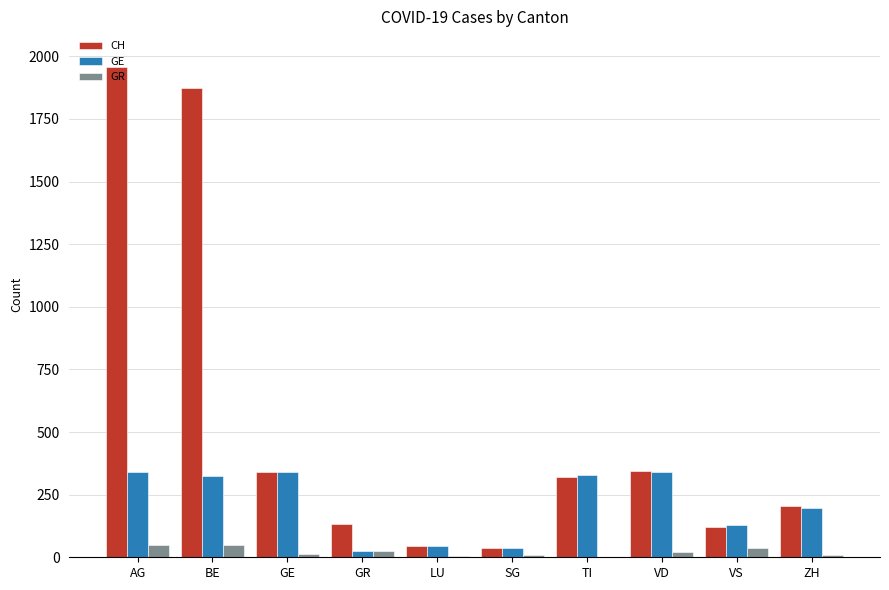

The GE series shows 341 at GE. True or false?

True